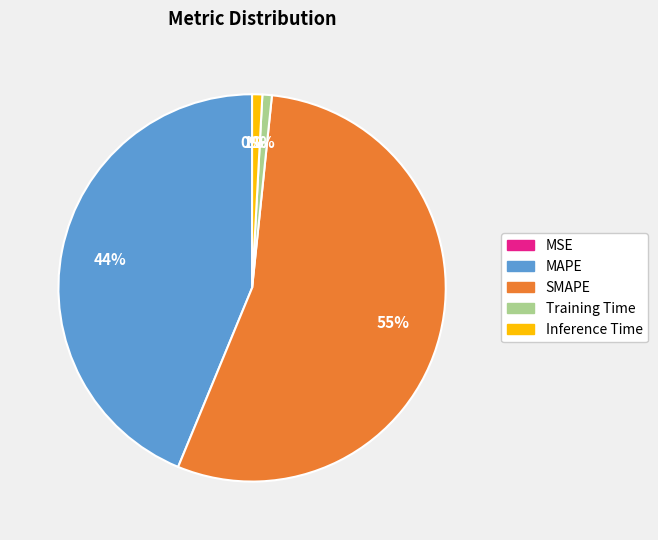

What percentage is the MAPE slice, to the nearest percent?

44%